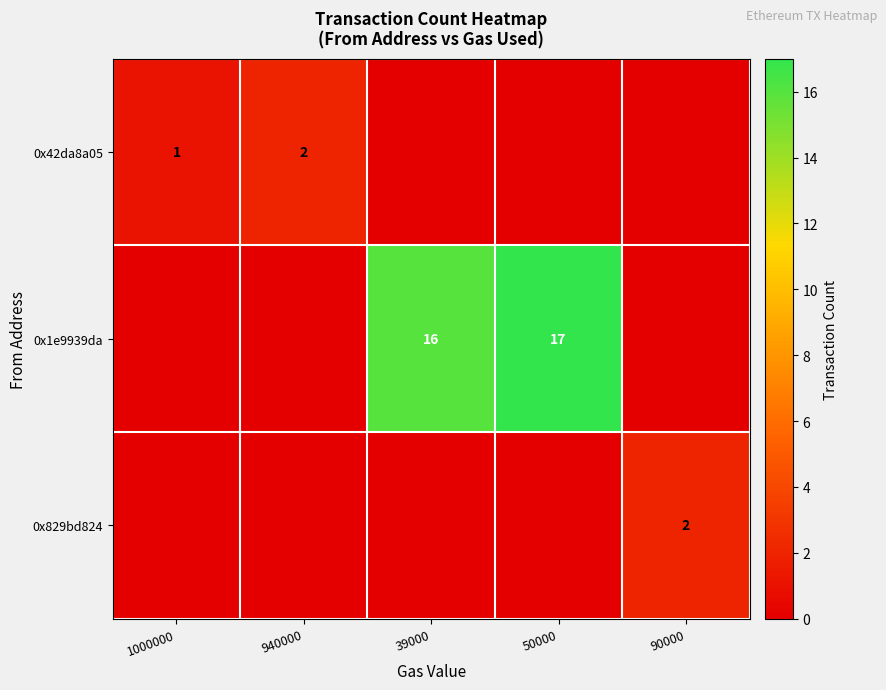

At which category is the sum across all series the highest?

50000